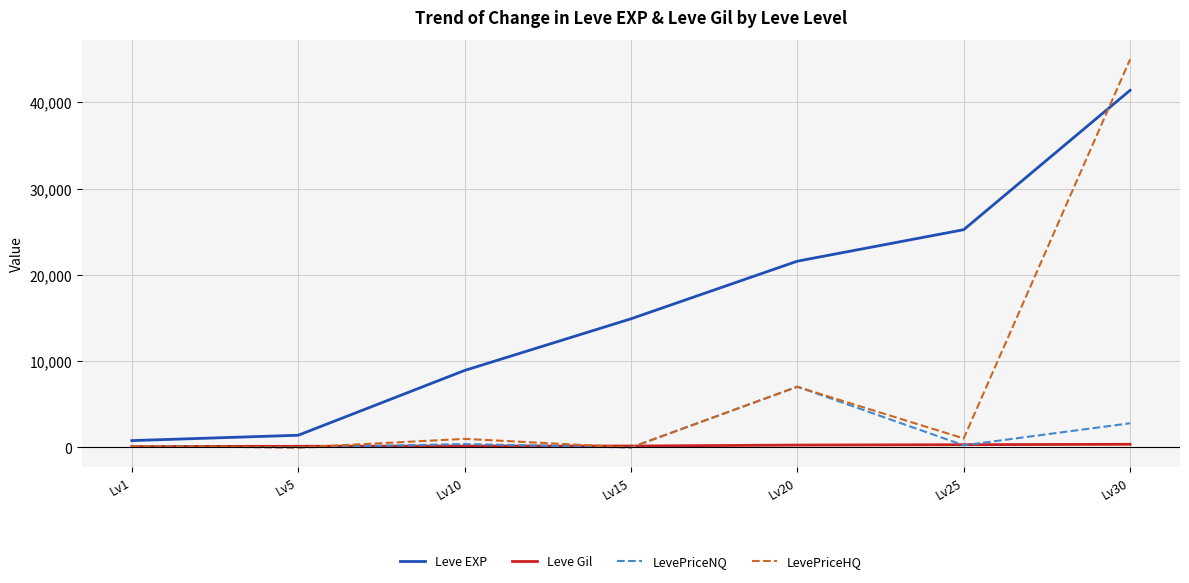

What value does the LevePriceNQ series have at Lv10?

400.0